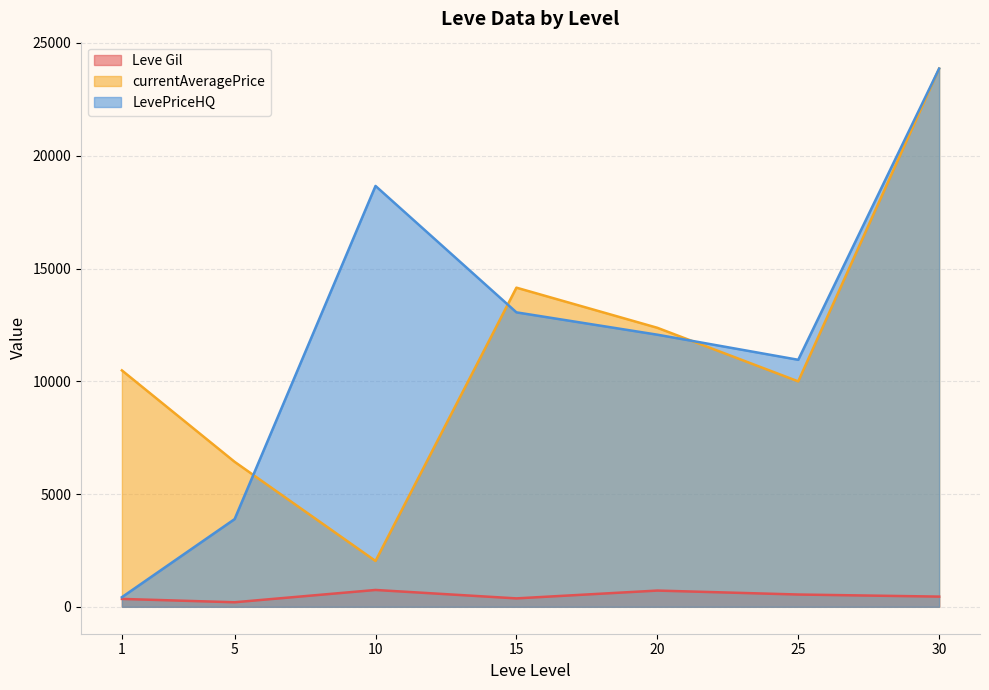

What is the difference between the LevePriceHQ values at 25 and 5?

7063.8